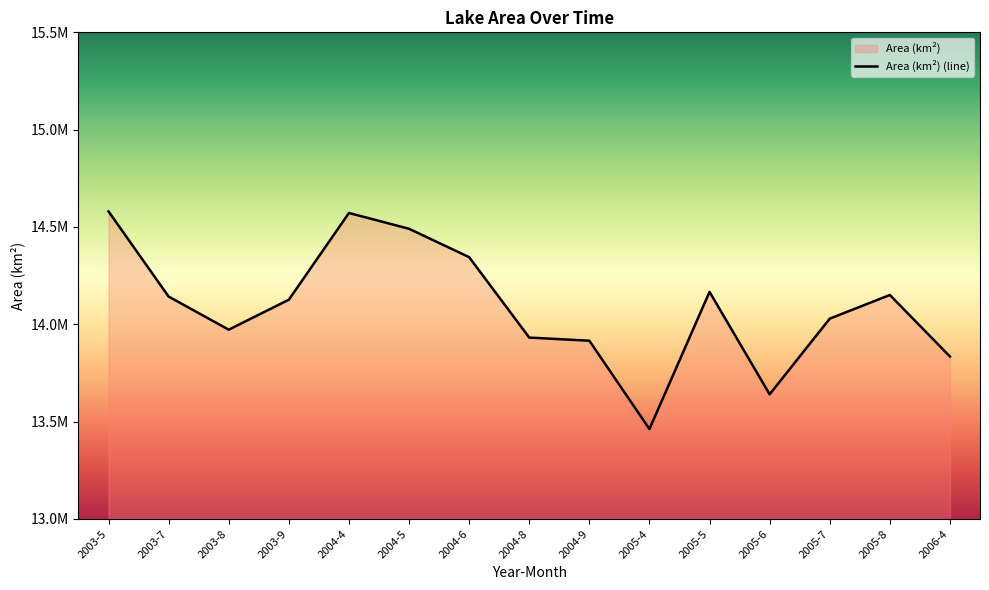

Reading right to left, list all the values displayed in this chart.

2006-4=13834800	2005-8=14150700	2005-7=14029200	2005-6=13640400	2005-5=14166900	2005-4=13462200	2004-9=13915800	2004-8=13932000	2004-6=14345100	2004-5=14490900	2004-4=14571900	2003-9=14126400	2003-8=13972500	2003-7=14142600	2003-5=14580000